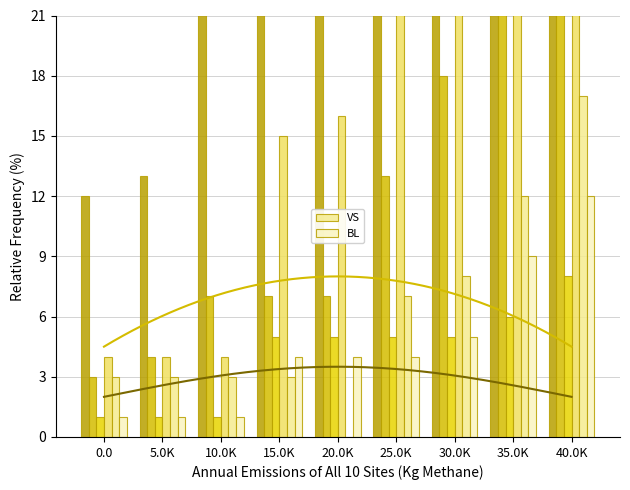

Rank the series at 5.0K from lowest to highest value.

JU, BL, VS, GE, VD, CH